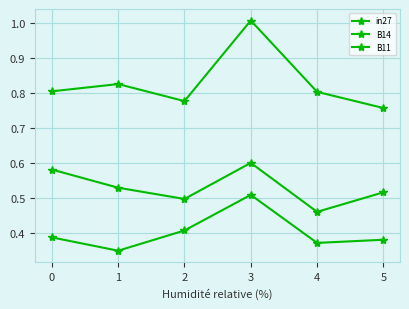

What is the difference between the maximum and minimum values in the B14 series?

0.2